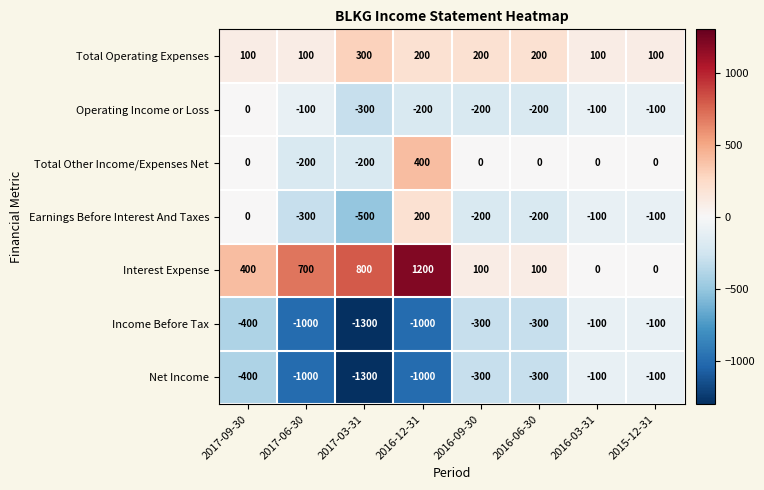

At which category is the sum across all series the highest?

2016-12-31